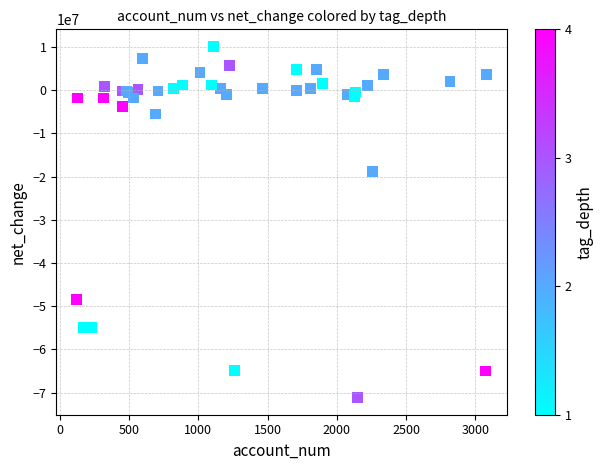

What Y value in the scatter plot is closest to -30534500?

-18893000